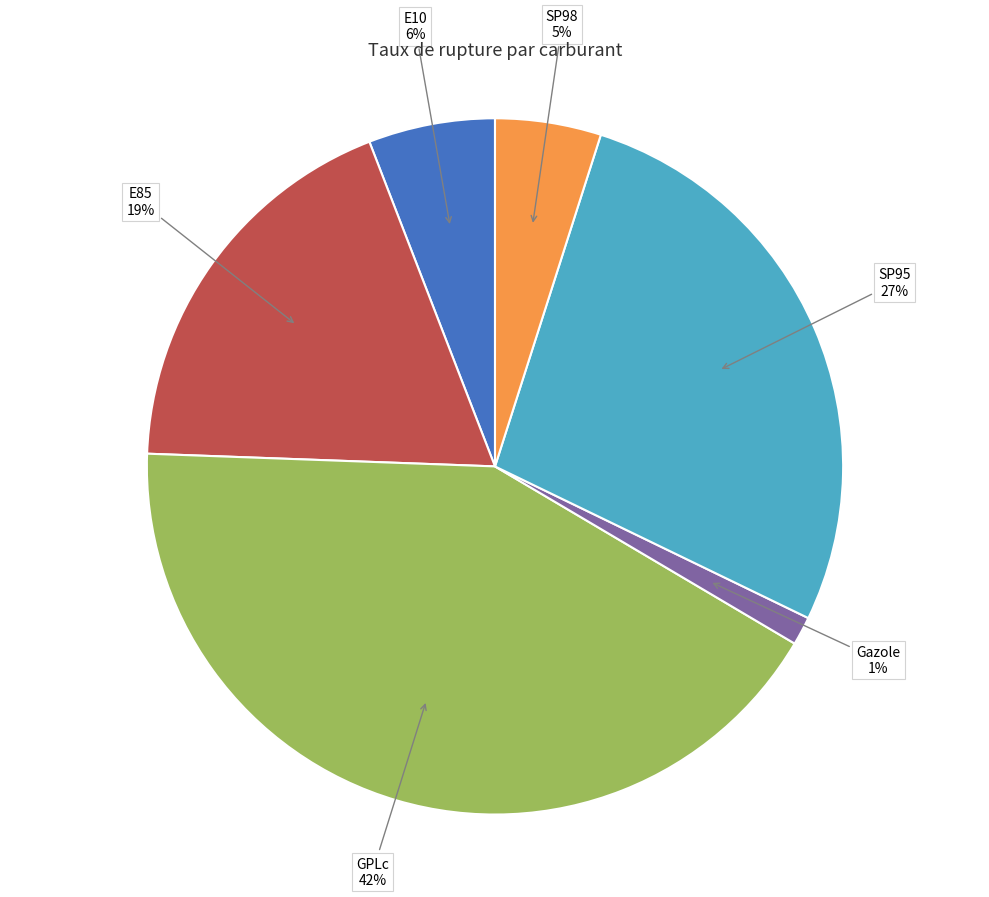

What is the largest slice in the pie chart?

GPLc